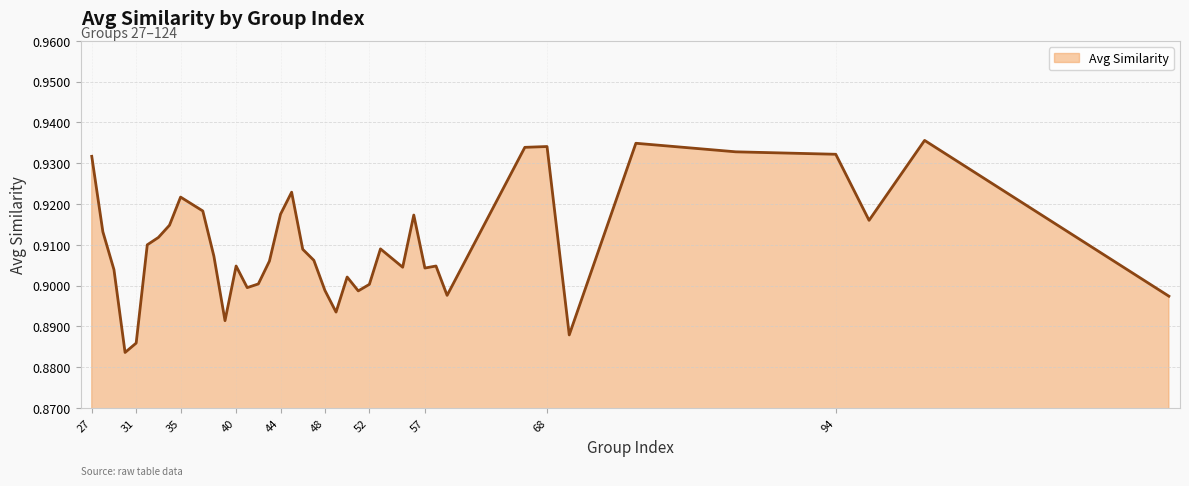

What is the maximum value shown in the chart?

0.9